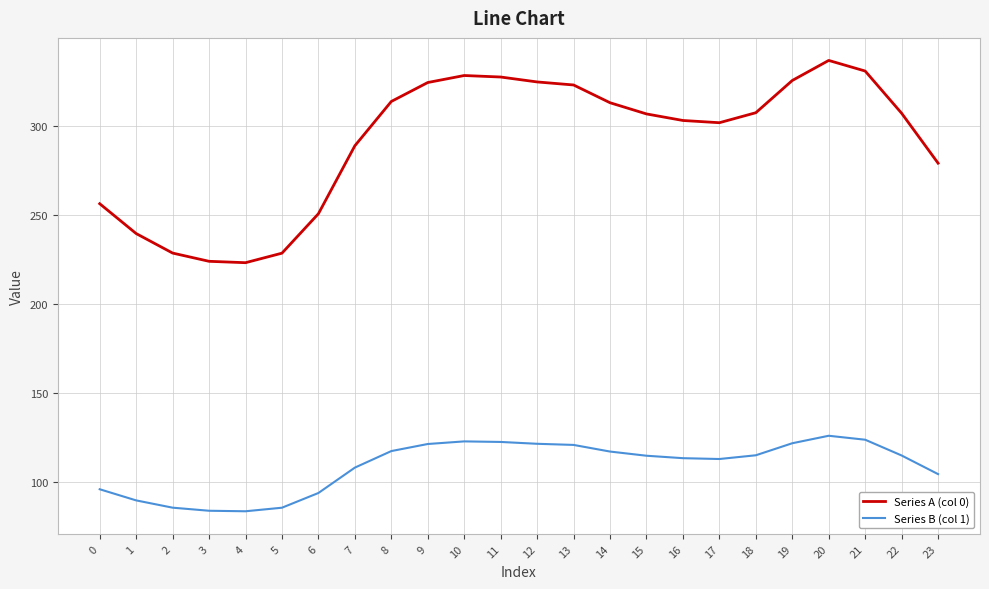

Is the value of Series A (col 0) at 20 greater than the value of Series B (col 1) at 8?

Yes